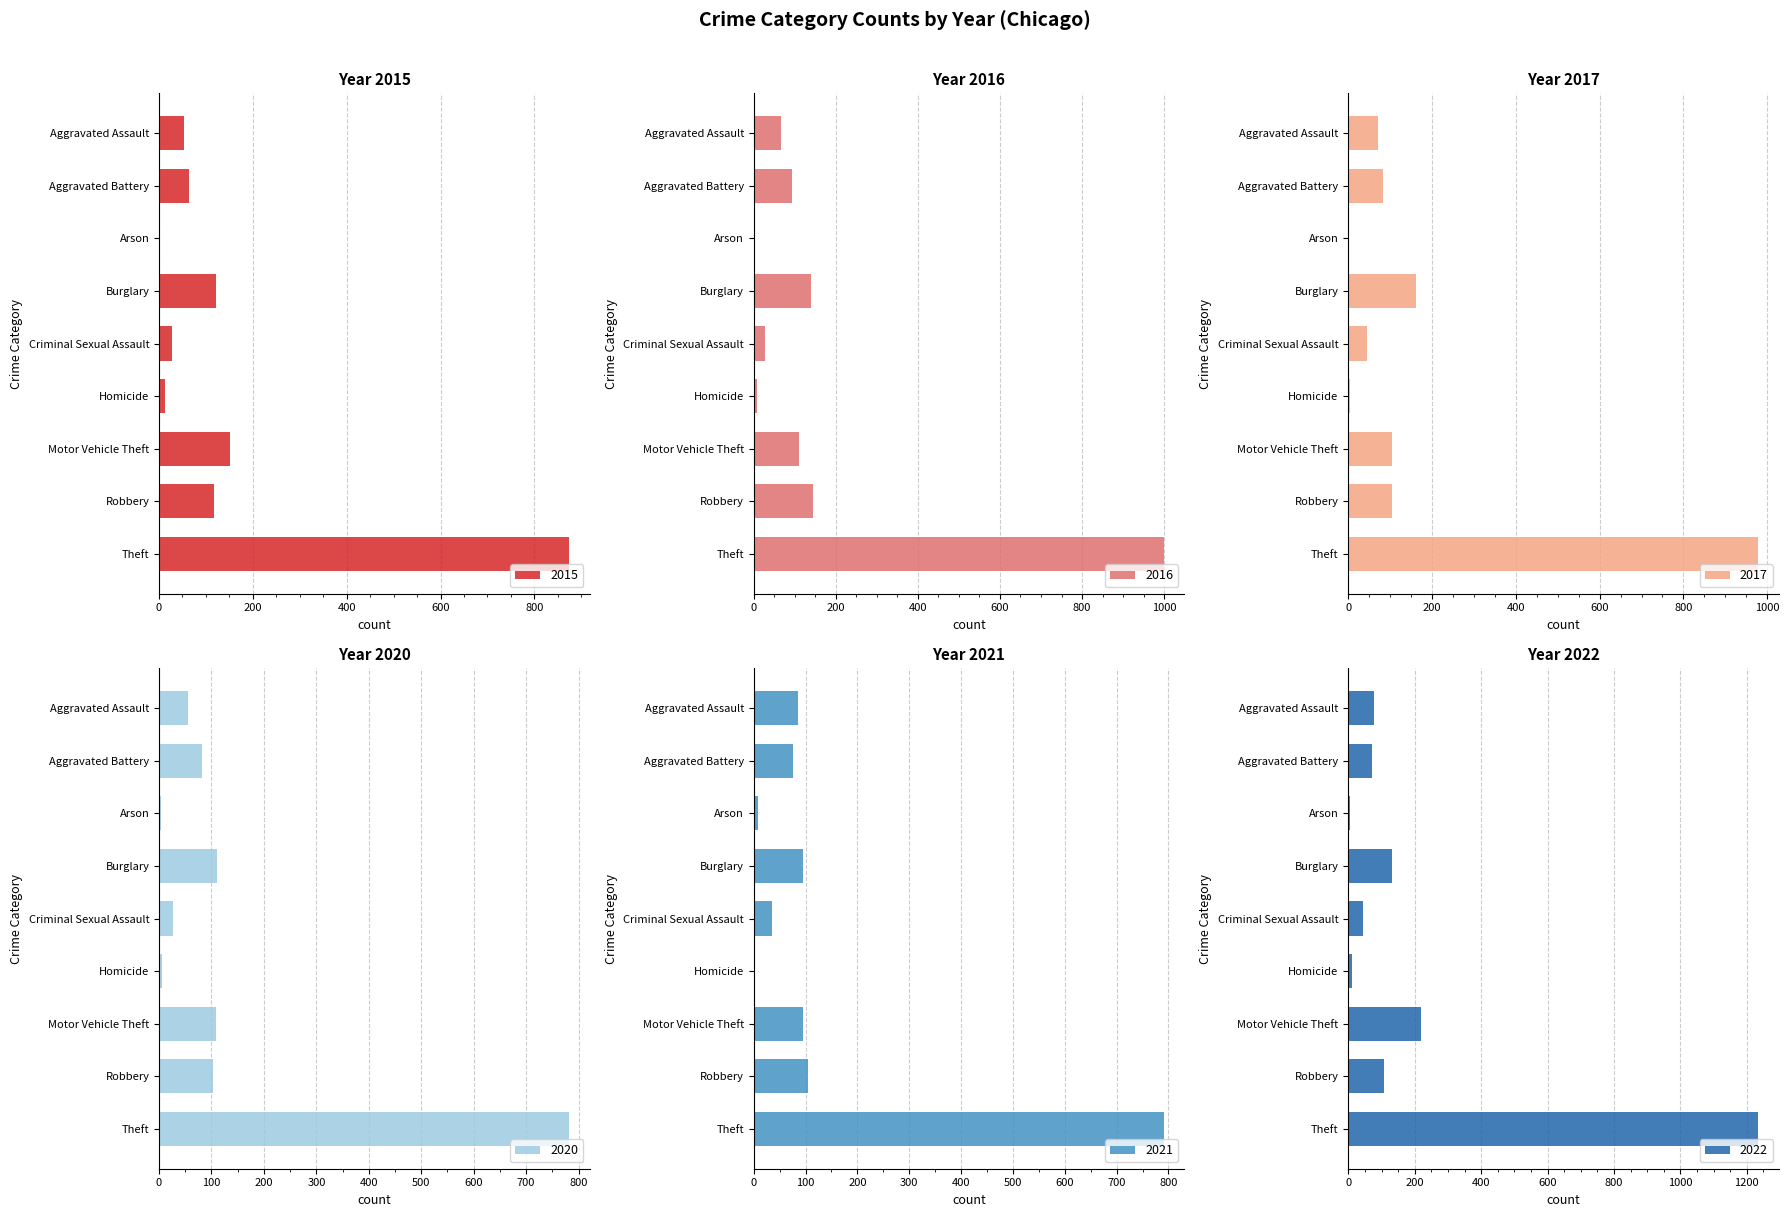

Rank the series by their maximum value, from highest to lowest.

2022, 2016, 2017, 2015, 2021, 2020